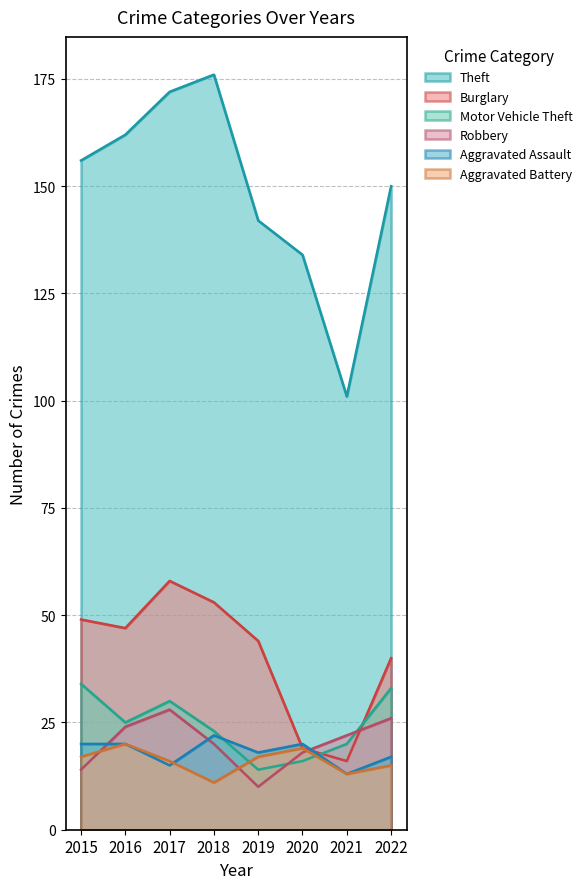

How many times do Robbery and Motor Vehicle Theft cross each other?

2